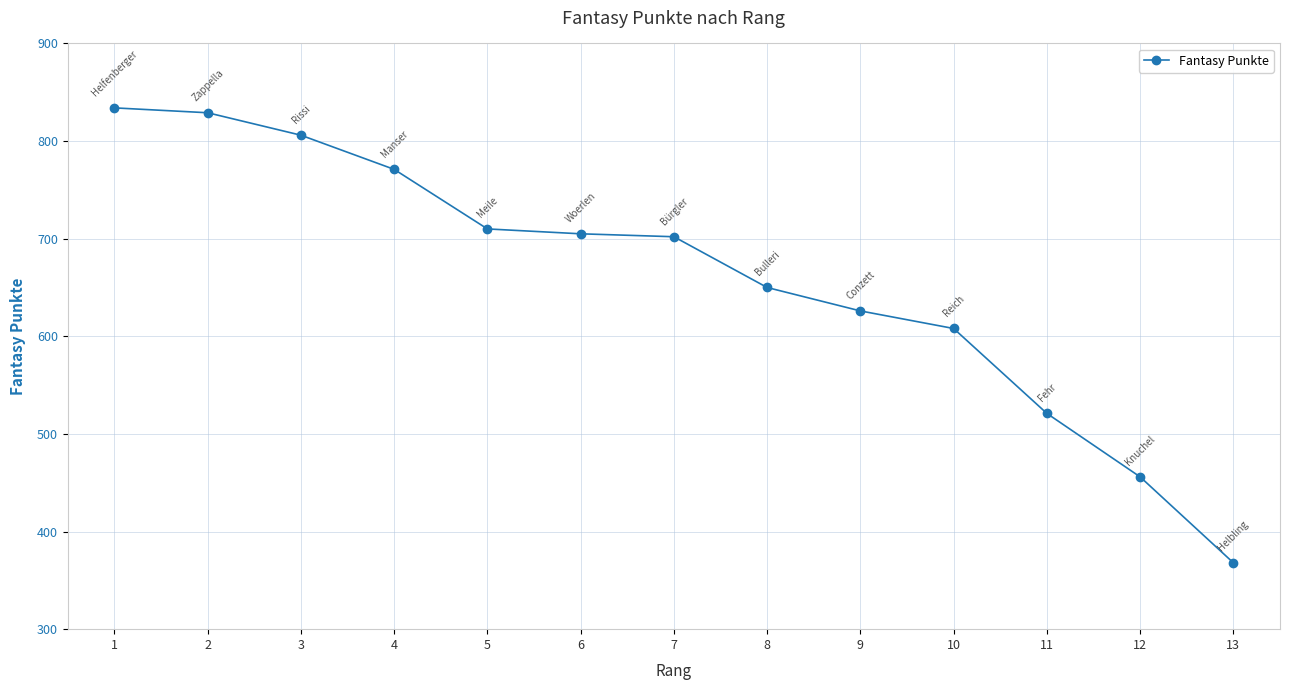

The value at 10 is 608. True or false?

True